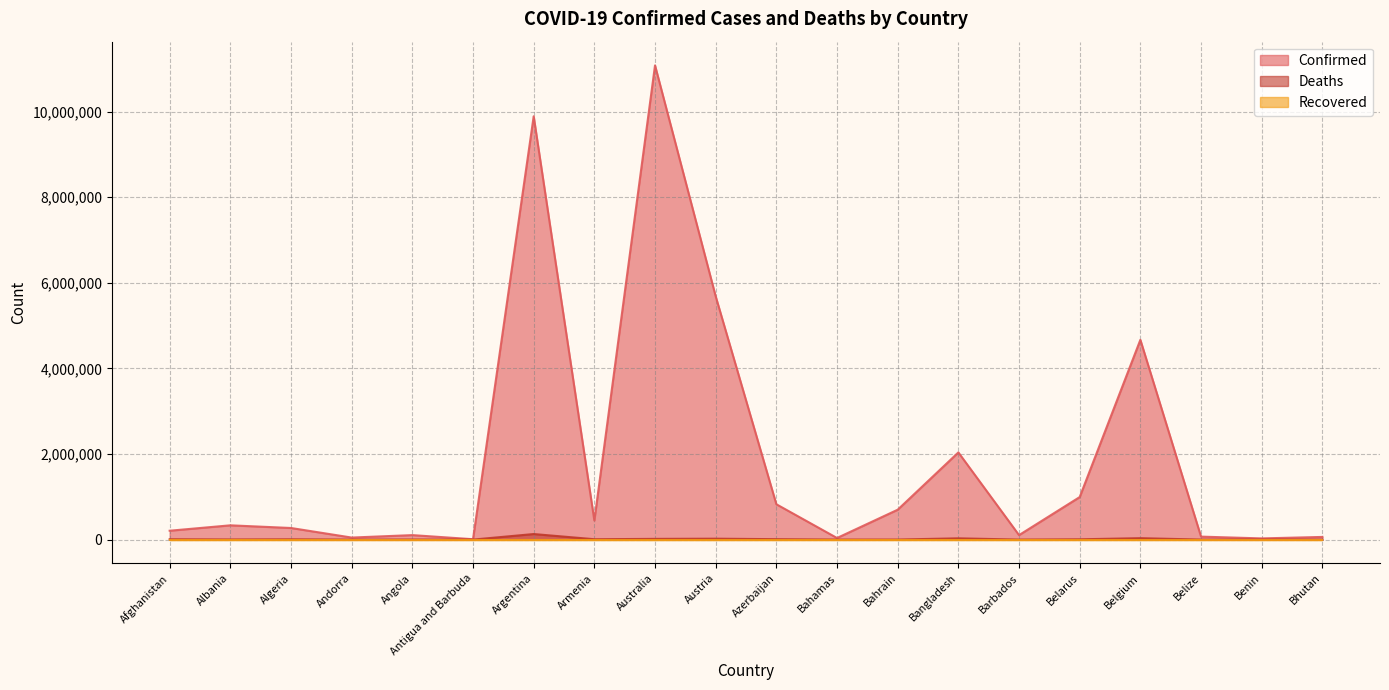

What is the value of the Confirmed point at the 2nd from the left?

333751